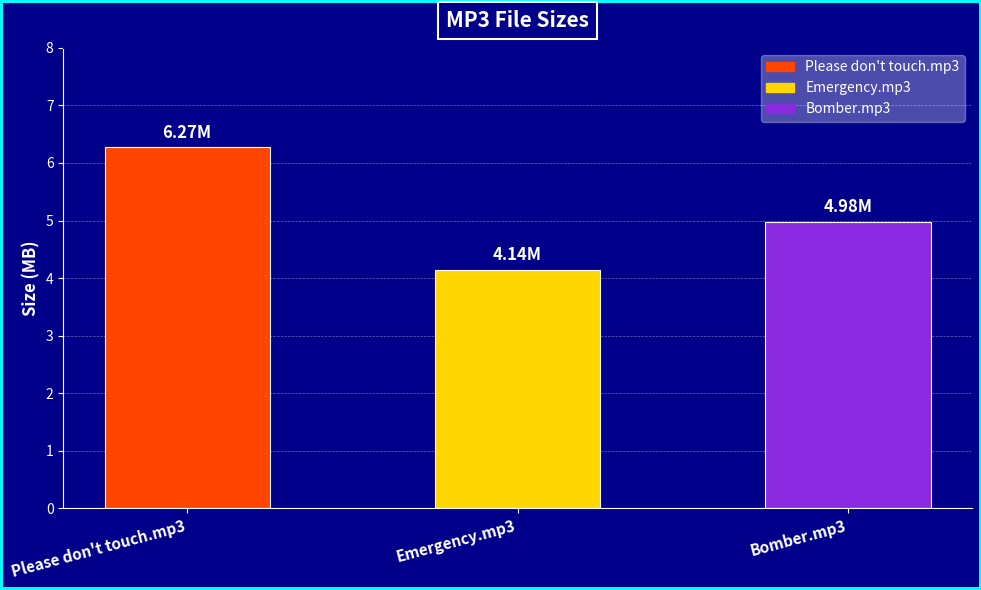

List the labels in order of value, largest first.

Please don't touch.mp3, Bomber.mp3, Emergency.mp3